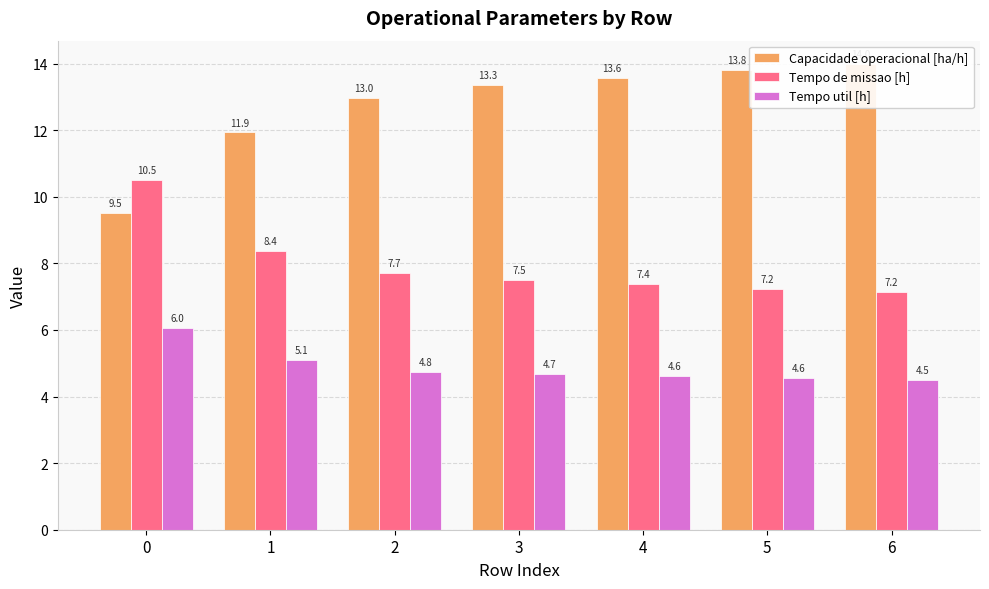

Does the chart contain any negative values?

No